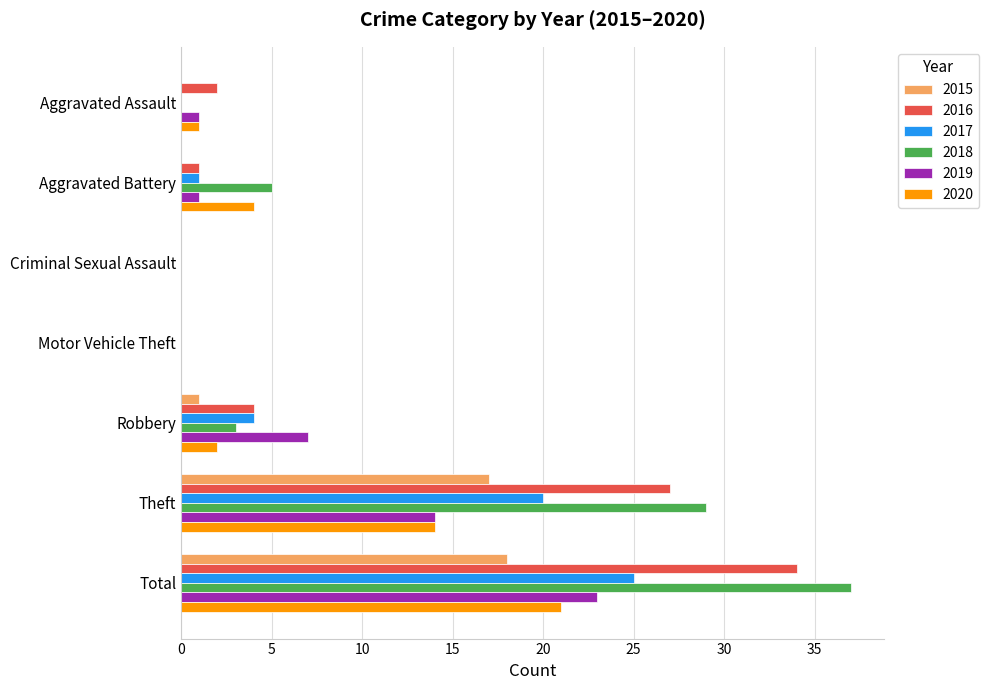

What is the approximate value of 2016 at Robbery?

4